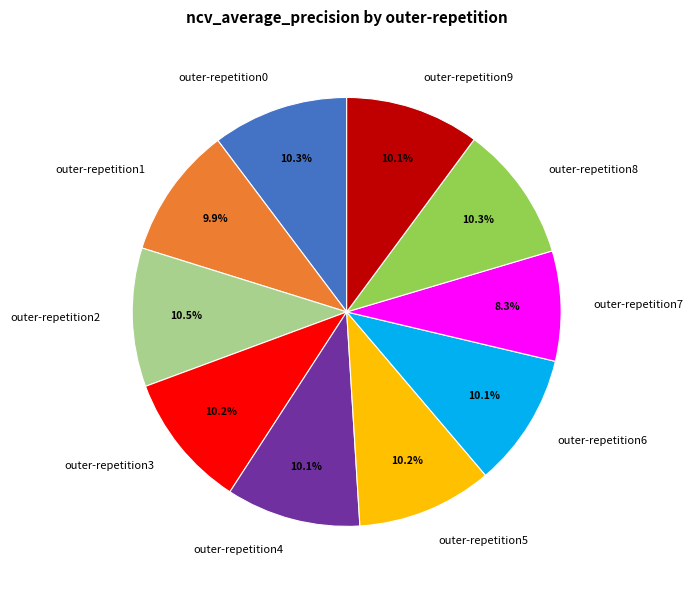

How much of the chart is everything except outer-repetition9?

89.9%